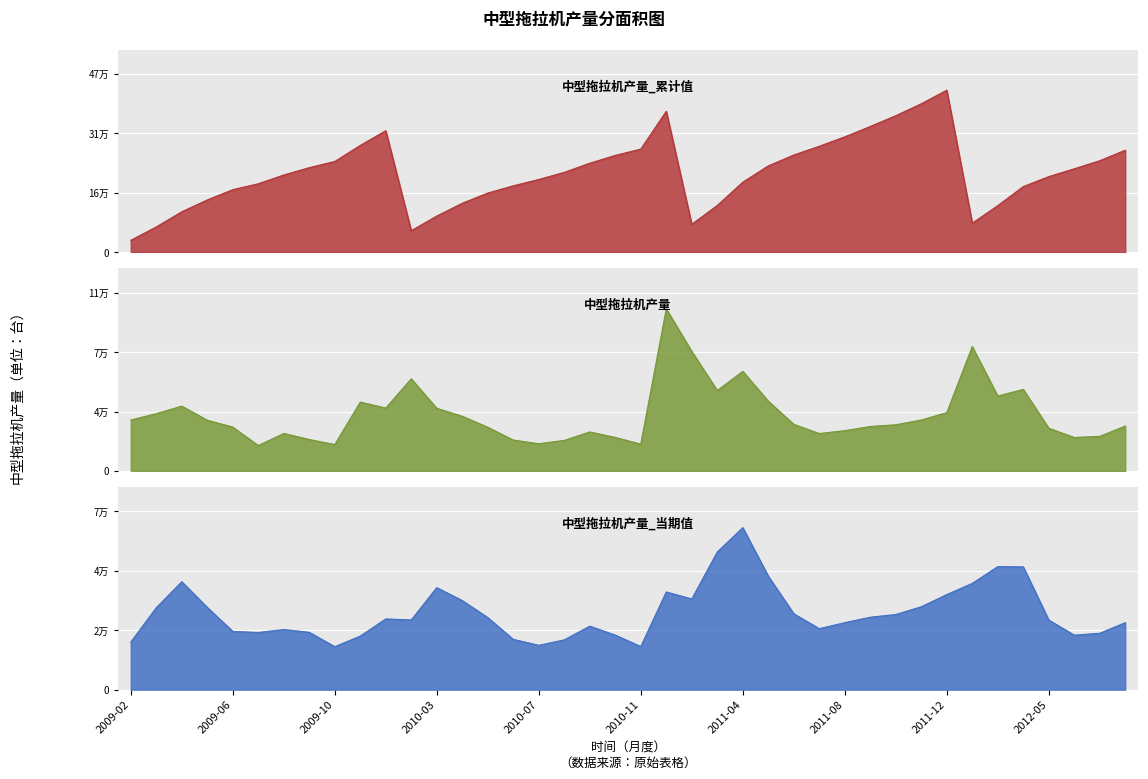

What is the total value across all series at 2010-07?

223062.0